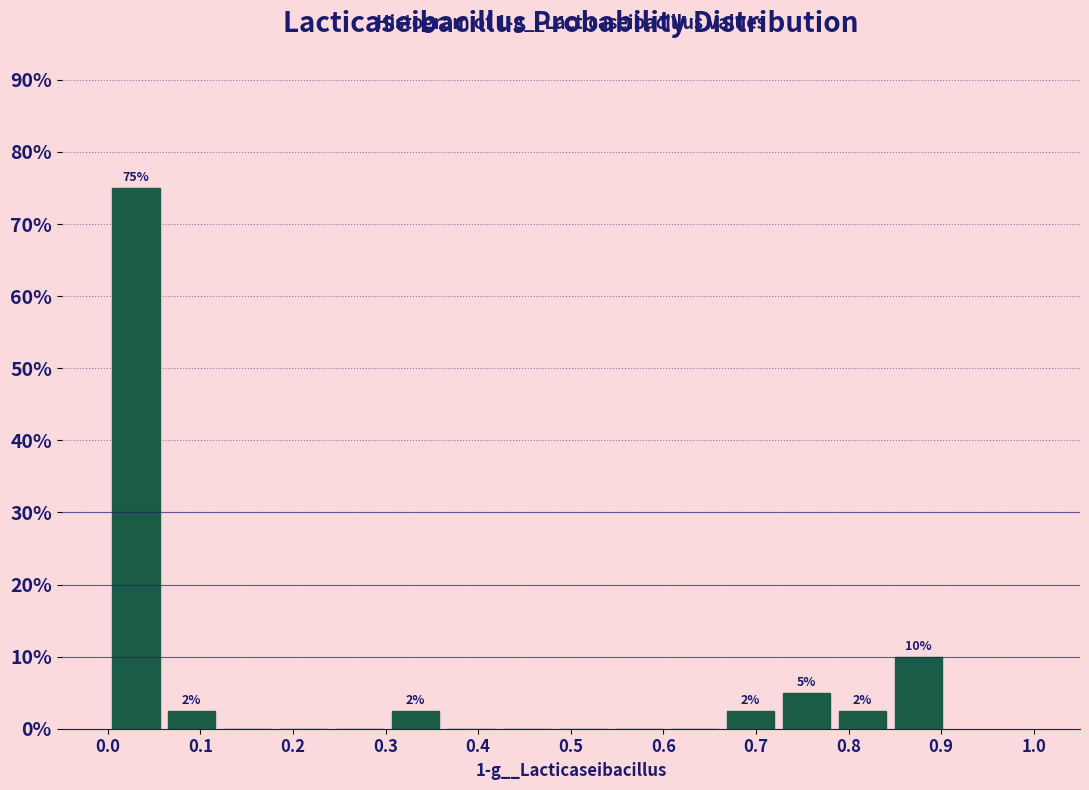

Which range on the x-axis has the tallest bar?

0.00 to 0.06